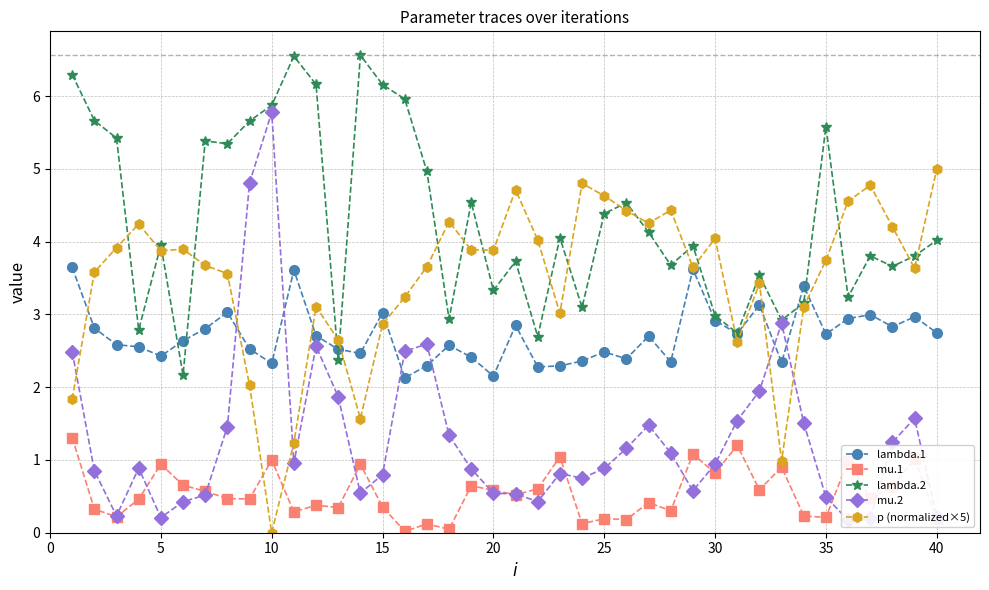

Rank the series by their maximum value, from highest to lowest.

lambda.2, mu.2, p (normalized×5), lambda.1, mu.1